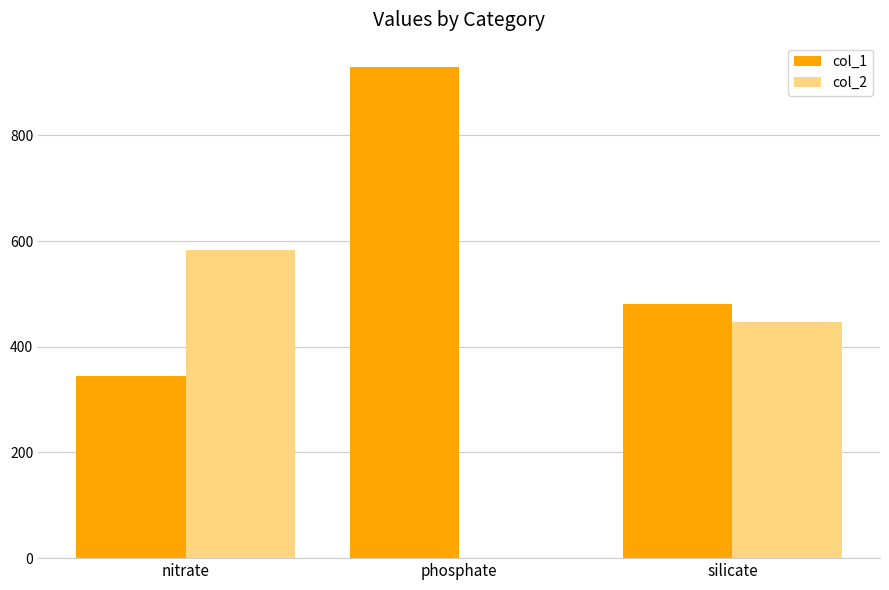

At which label is col_2 closest to 292?

silicate